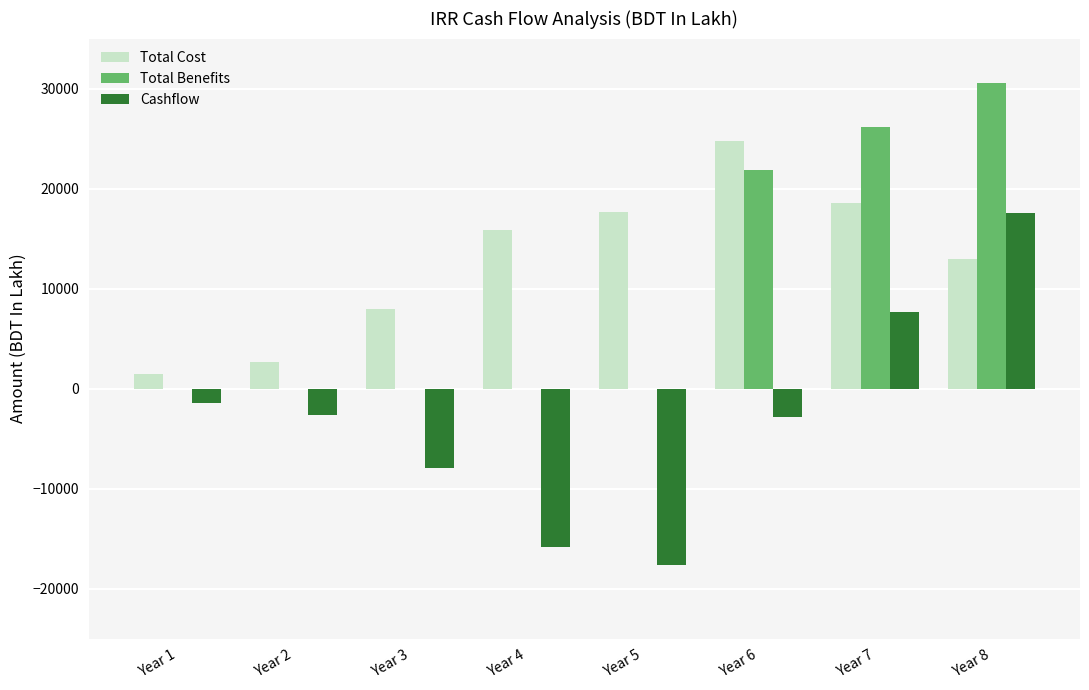

How many data points does each series have?

8